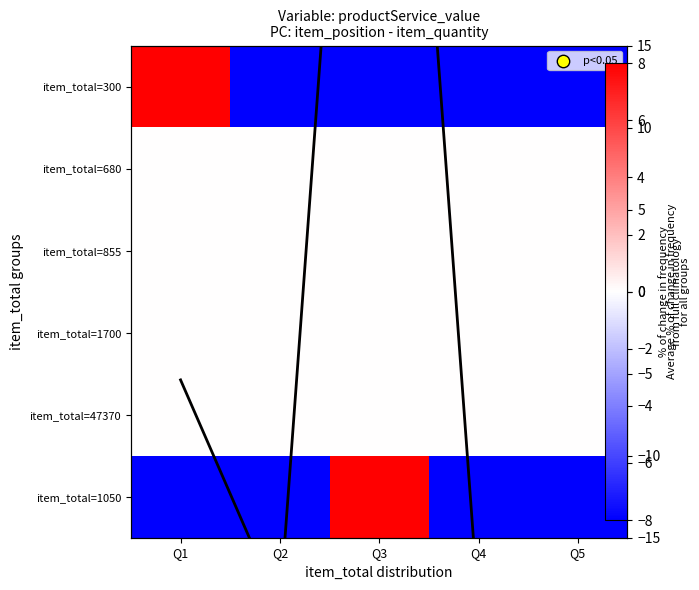

Rank the categories by item_total=300 value from lowest to highest.

Q2, Q3, Q4, Q5, Q1